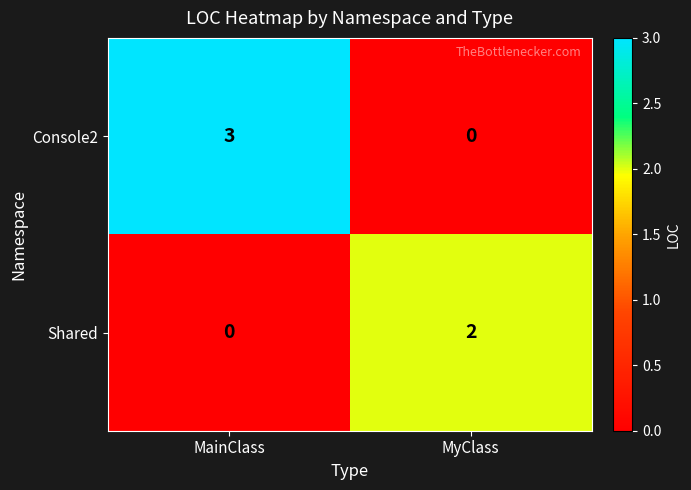

What is the sum of the Console2 values at MainClass and MyClass?

3